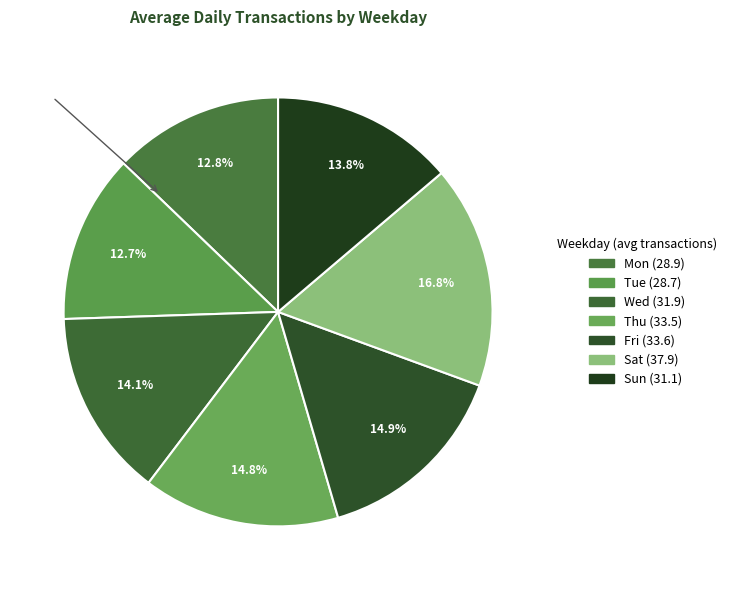

True or false: Wed accounts for 14% of the total.

True